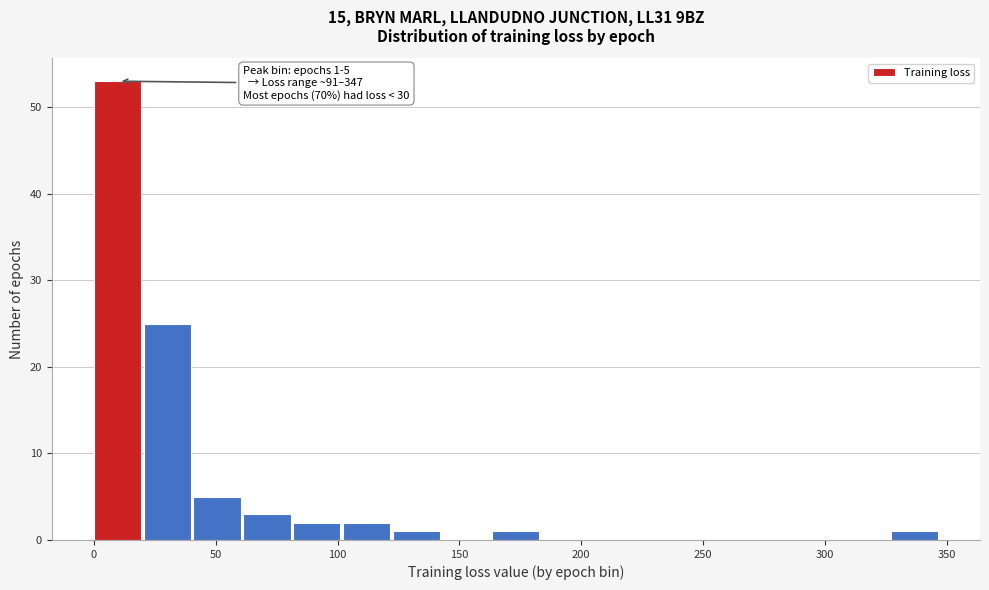

Which range on the x-axis has the tallest bar?

0 to 20